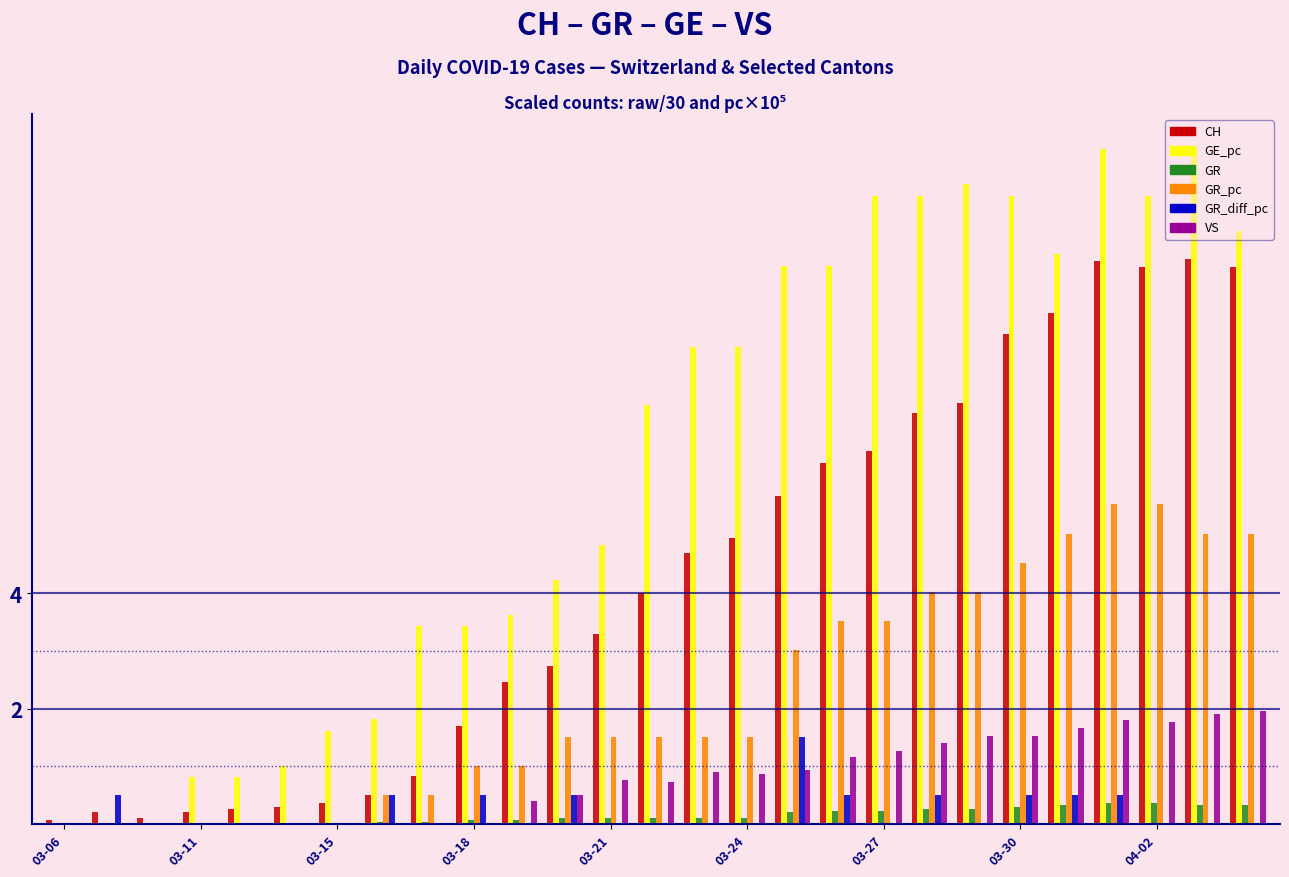

Reading left to right, extract all data points from this chart.

CH: 0.1	0.2	0.1	0.2	0.3	0.3	0.4	0.5	0.8	1.7	2.5	2.7	3.3	4.0	4.7	5.0	5.7	6.3	6.5	7.1	7.3	8.5	8.9	9.8	9.7	9.8	9.7
GE_pc: 0.0	0.0	0.0	0.8	0.8	1.0	1.6	1.8	3.4	3.4	3.6	4.2	4.8	7.3	8.3	8.3	9.7	9.7	10.9	10.9	11.1	10.9	9.9	11.7	10.9	11.7	10.3
GR: 0.0	0.0	0.0	0.0	0.0	0.0	0.0	0.0	0.0	0.1	0.1	0.1	0.1	0.1	0.1	0.1	0.2	0.2	0.2	0.3	0.3	0.3	0.3	0.4	0.4	0.3	0.3
GR_pc: 0.0	0.0	0.0	0.0	0.0	0.0	0.0	0.5	0.5	1.0	1.0	1.5	1.5	1.5	1.5	1.5	3.0	3.5	3.5	4.0	4.0	4.5	5.0	5.5	5.5	5.0	5.0
GR_diff_pc: 0.0	0.5	0.0	0.0	0.0	0.0	0.0	0.5	0.0	0.5	0.0	0.5	0.0	0.0	0.0	0.0	1.5	0.5	0.0	0.5	0.0	0.5	0.5	0.5	0.0	-0.5	0.0
VS: 0.0	0.0	0.0	0.0	0.0	0.0	0.0	0.0	0.0	0.0	0.4	0.5	0.8	0.7	0.9	0.9	0.9	1.2	1.3	1.4	1.5	1.5	1.7	1.8	1.8	1.9	2.0